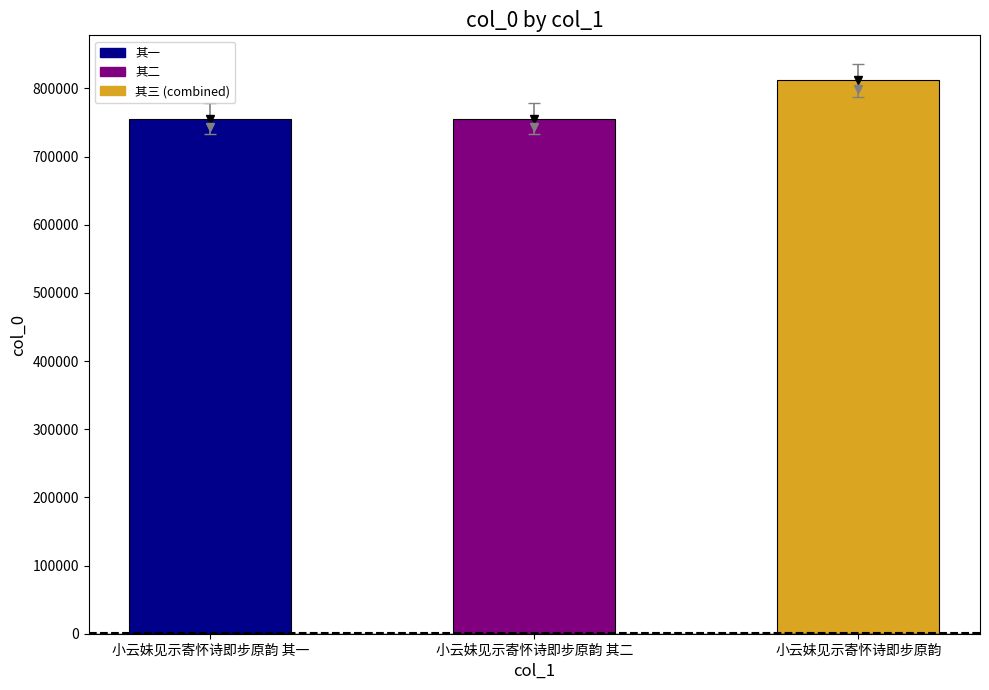

Approximately how many times larger is the value at 小云妹见示寄怀诗即步原韵 其一 compared to 小云妹见示寄怀诗即步原韵 其二?

1.0